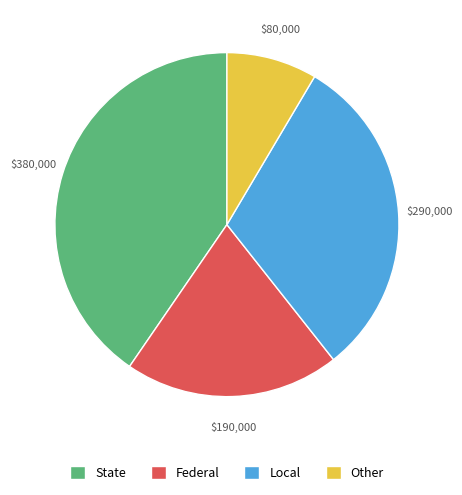

Approximately how many times larger is the value at Federal compared to Local?

0.7